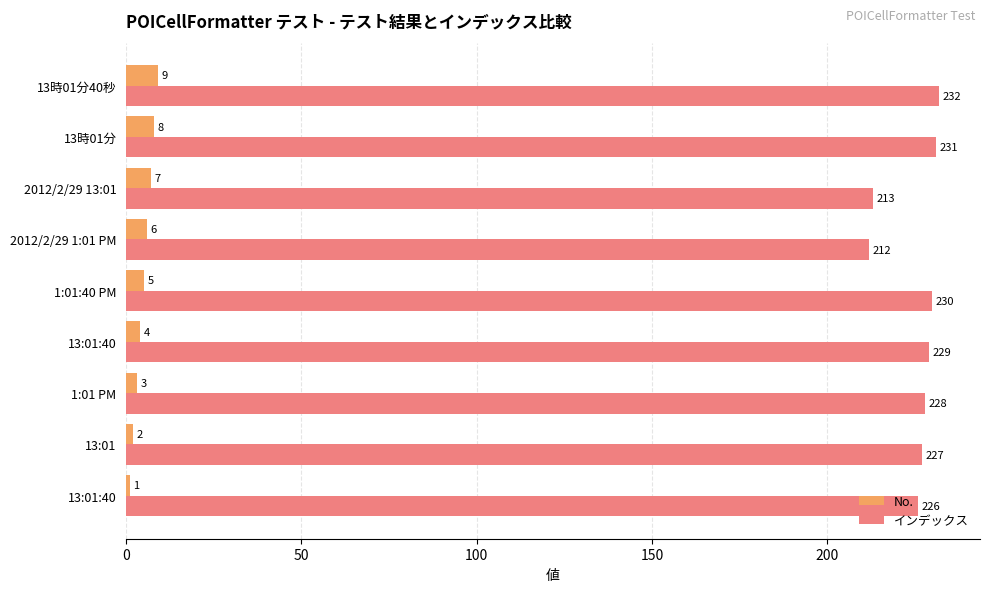

How many distinct data groups are displayed?

2